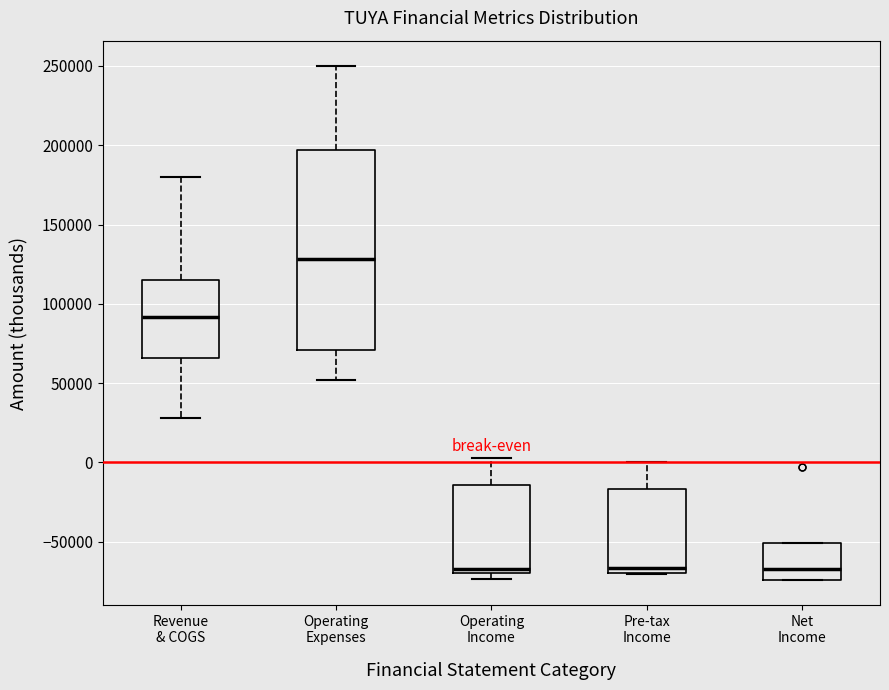

Reading left to right, transcribe this box plot: for each box, give where its median line is, the range the box spans, and where its two whiskers end, as read against the y-axis. The values are not printed on the chart, so give them approximately, as read against the axis.

Revenue & COGS: median 90000, box 65000 to 115000, whiskers 30000 to 180000
Operating Expenses: median 130000, box 70000 to 195000, whiskers 50000 to 250000
Operating Income: median -65000, box -70000 to -15000, whiskers -75000 to 5000
Pre-tax Income: median -65000, box -70000 to -15000, whiskers -70000 to 0
Net Income: median -65000, box -75000 to -50000, whiskers -75000 to -50000